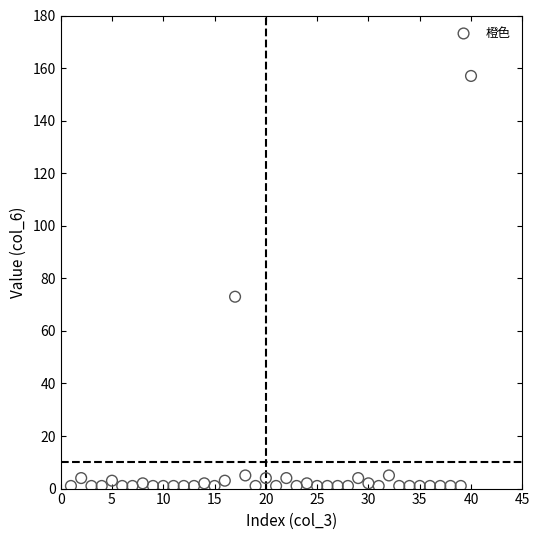

What is the range of Y values (max minus min)?

156